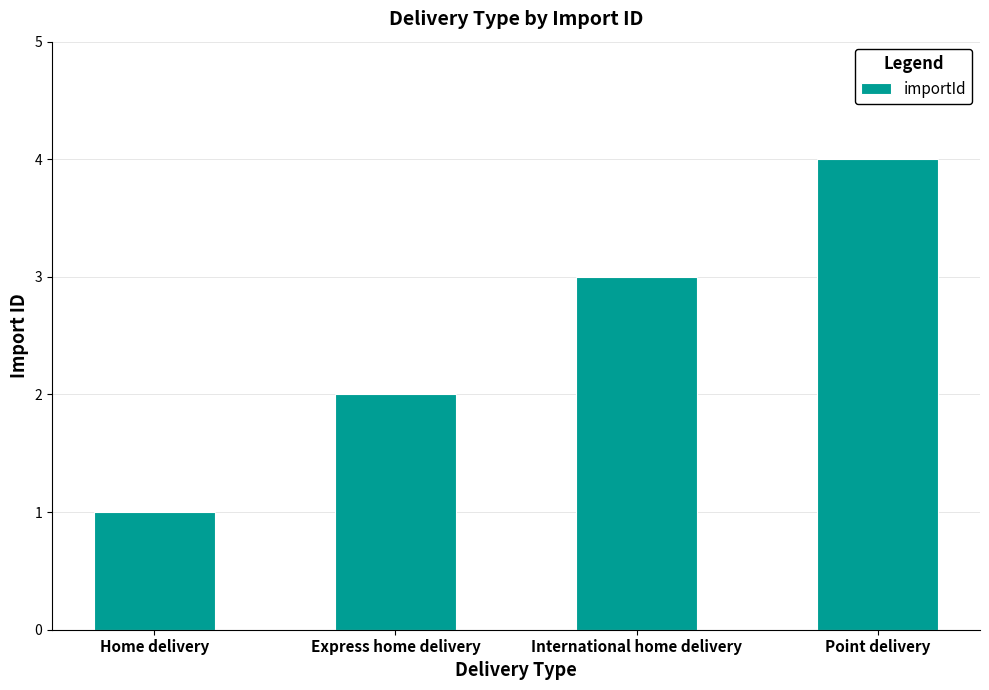

What is the label of the 3rd bar from the right?

Express home delivery